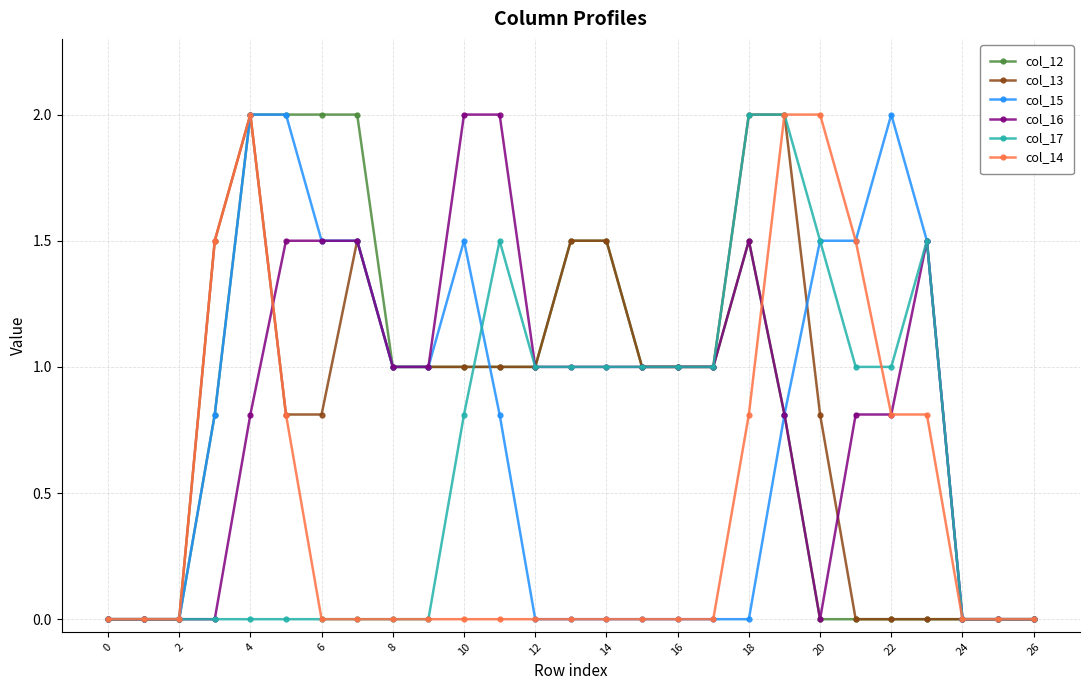

True or false: col_15 has more than 1 points higher than both neighbors.

True